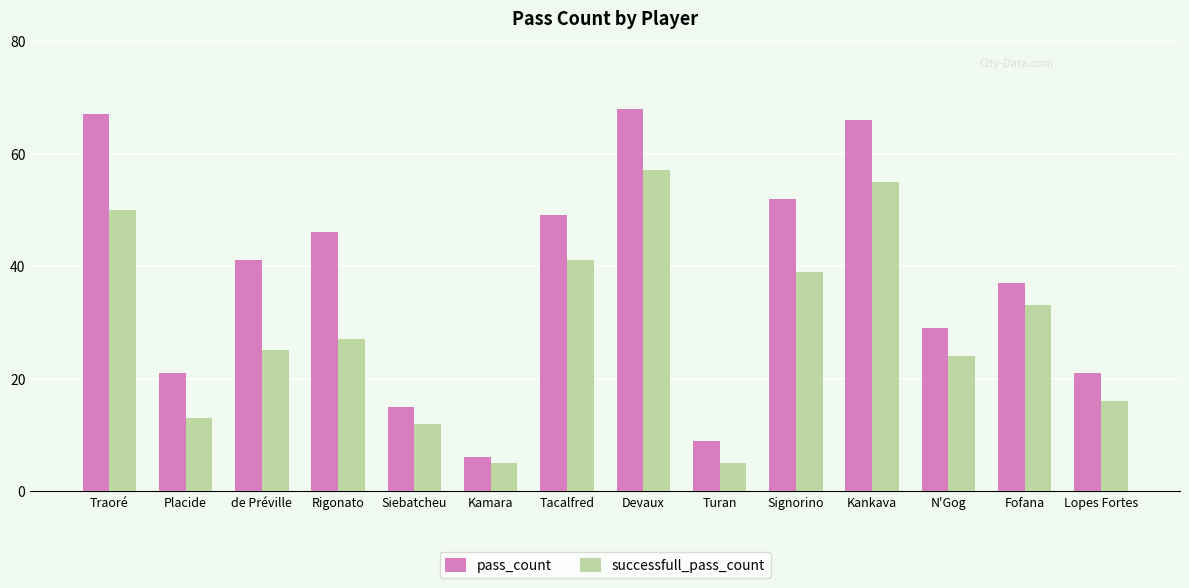

Reading right to left, extract all data points from this chart.

pass_count: 21	37	29	66	52	9	68	49	6	15	46	41	21	67
successfull_pass_count: 16	33	24	55	39	5	57	41	5	12	27	25	13	50